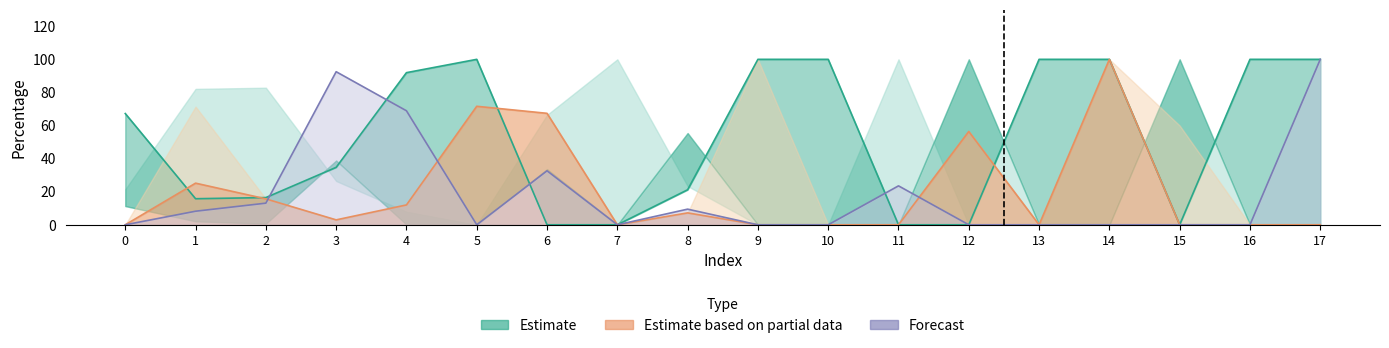

What is the maximum value shown in the chart?

100.0